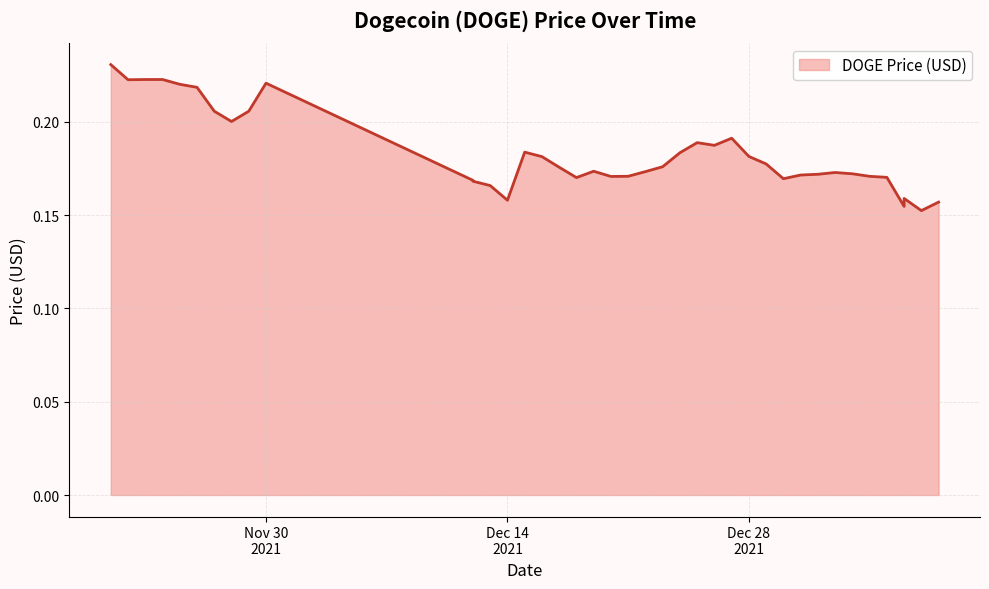

How many points are lower than both their immediate neighbors (excluding endpoints)?

9